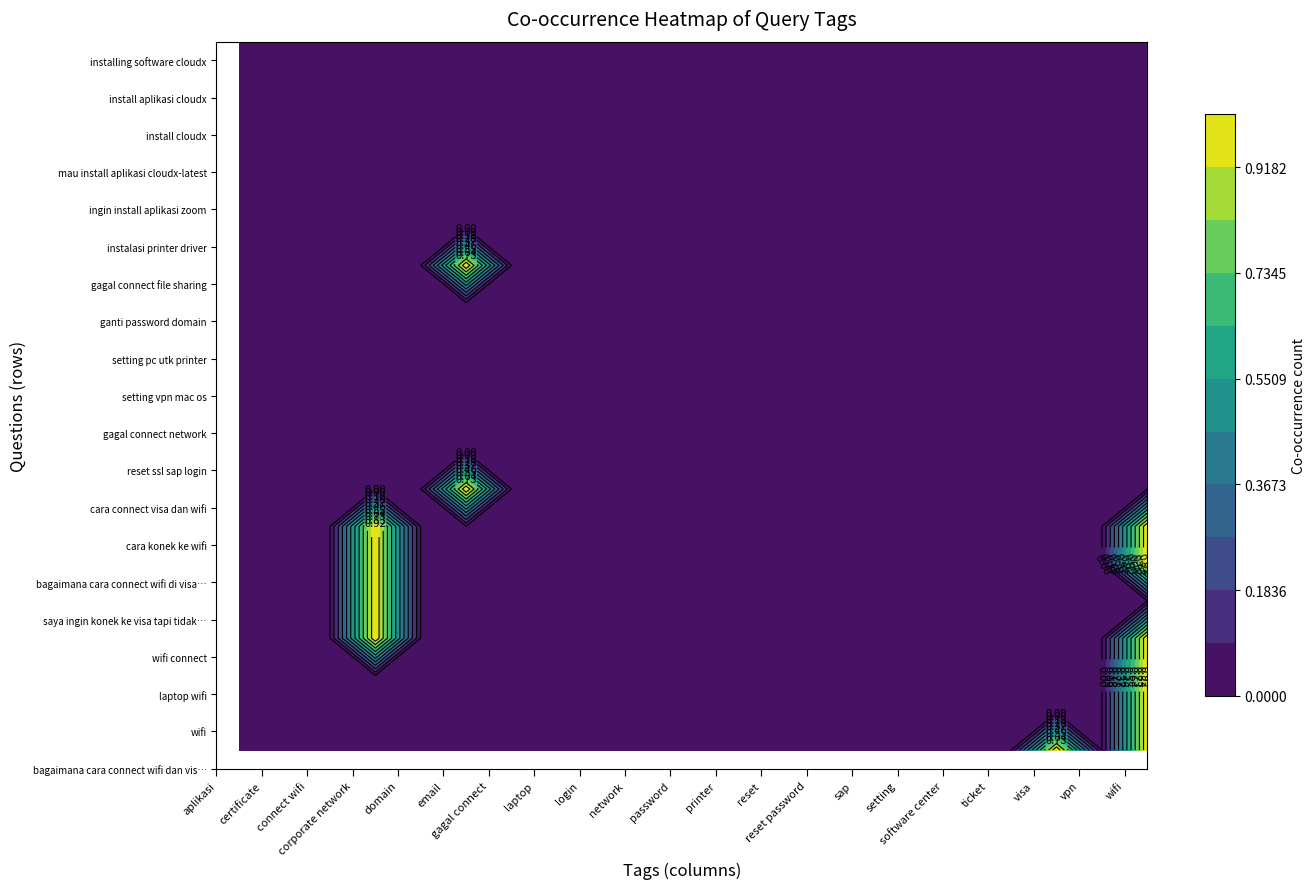

Reading right to left, list all the values displayed in this chart.

aplikasi: 0	0	0	0	0	0	0	0	0	0	0	0	0	0	0	0	0	0	0	0
certificate: 0	0	0	0	0	0	0	0	0	0	0	0	0	0	0	0	0	0	0	0
connect wifi: 0	0	0	0	0	0	0	0	0	0	0	0	0	0	0	0	0	0	0	0
corporate network: 0	0	0	0	0	0	0	0	0	0	0	0	0	1	1	1	1	0	0	0
domain: 0	0	0	0	0	0	0	0	0	0	0	0	0	0	0	0	0	0	0	0
email: 0	0	0	0	0	0	1	0	0	0	0	0	1	0	0	0	0	0	0	0
gagal connect: 0	0	0	0	0	0	0	0	0	0	0	0	0	0	0	0	0	0	0	0
laptop: 0	0	0	0	0	0	0	0	0	0	0	0	0	0	0	0	0	0	0	0
login: 0	0	0	0	0	0	0	0	0	0	0	0	0	0	0	0	0	0	0	0
network: 0	0	0	0	0	0	0	0	0	0	0	0	0	0	0	0	0	0	0	0
password: 0	0	0	0	0	0	0	0	0	0	0	0	0	0	0	0	0	0	0	0
printer: 0	0	0	0	0	0	0	0	0	0	0	0	0	0	0	0	0	0	0	0
reset: 0	0	0	0	0	0	0	0	0	0	0	0	0	0	0	0	0	0	0	0
reset password: 0	0	0	0	0	0	0	0	0	0	0	0	0	0	0	0	0	0	0	0
sap: 0	0	0	0	0	0	0	0	0	0	0	0	0	0	0	0	0	0	0	0
setting: 0	0	0	0	0	0	0	0	0	0	0	0	0	0	0	0	0	0	0	0
software center: 0	0	0	0	0	0	0	0	0	0	0	0	0	0	0	0	0	0	0	0
ticket: 0	0	0	0	0	0	0	0	0	0	0	0	0	0	0	0	0	0	0	0
visa: 0	0	0	0	0	0	0	0	0	0	0	0	0	0	0	0	0	0	0	1
vpn: 0	0	0	0	0	0	0	0	0	0	0	0	0	0	0	0	0	0	0	0
wifi: 0	0	0	0	0	0	0	0	0	0	0	0	0	1	1	0	1	1	1	1